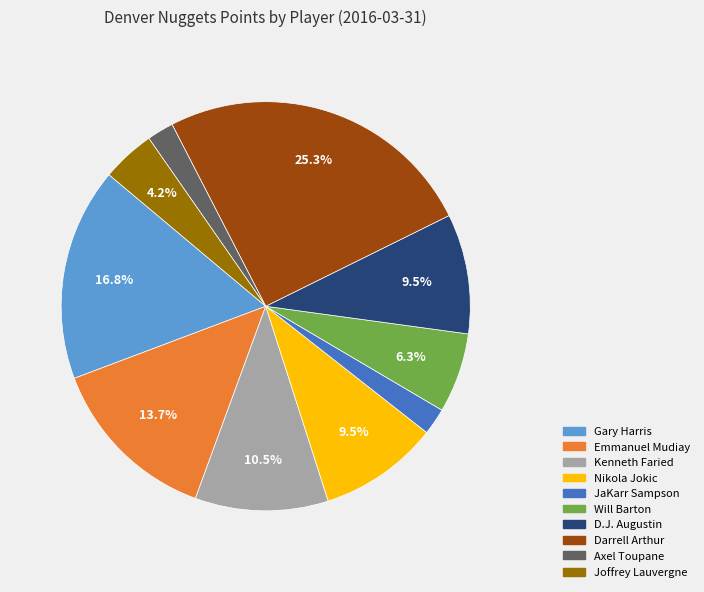

Combined, do Gary Harris and Axel Toupane account for over 50%?

No